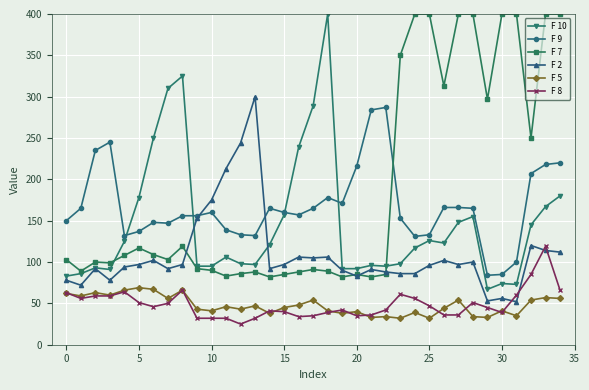

Which series has the largest total across all categories?

F 7